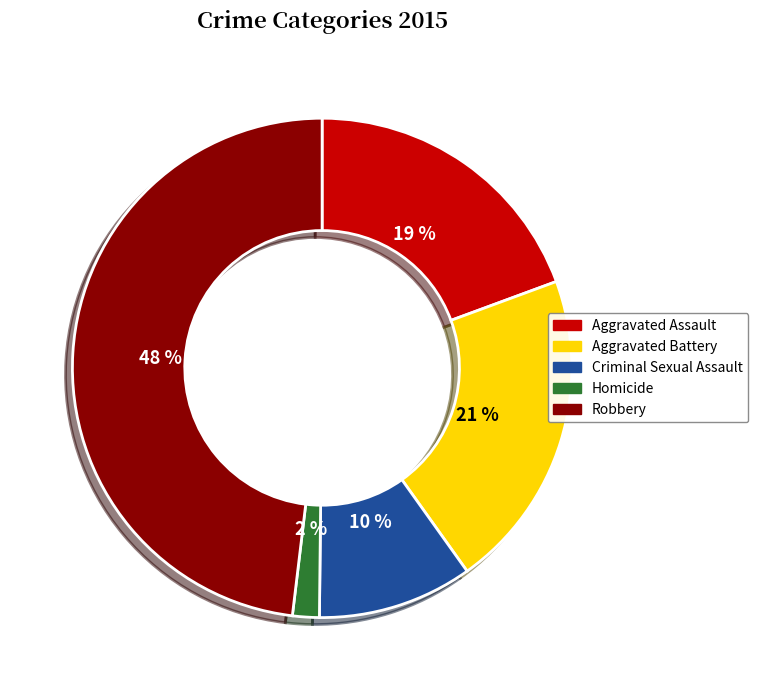

What is the largest slice in the pie chart?

Robbery